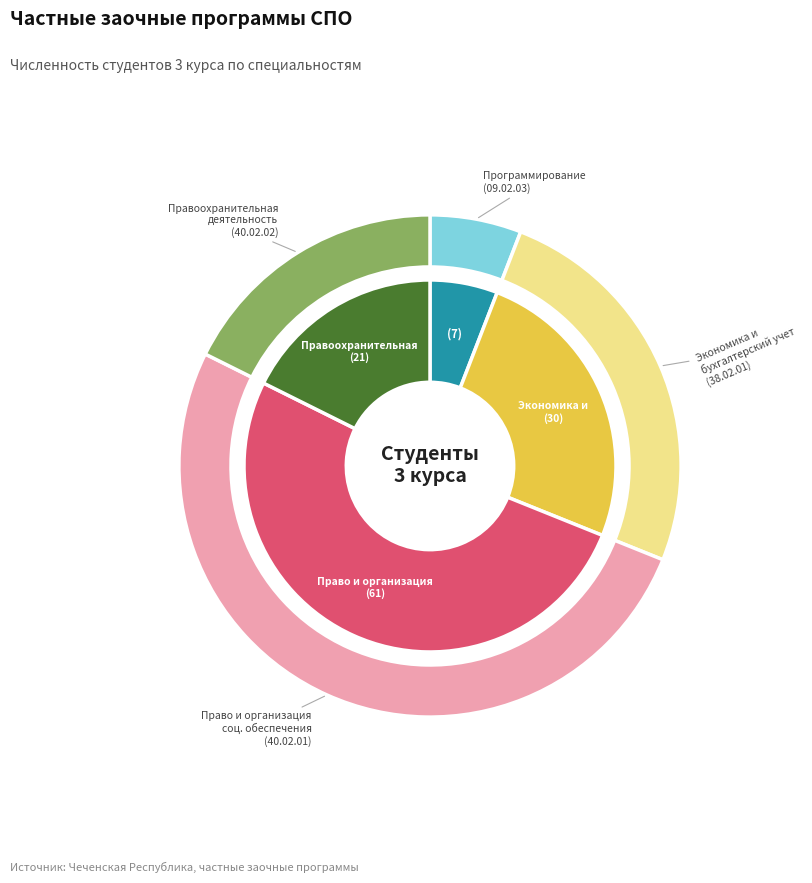

What is the majority slice?

Право и организация социального обеспечения